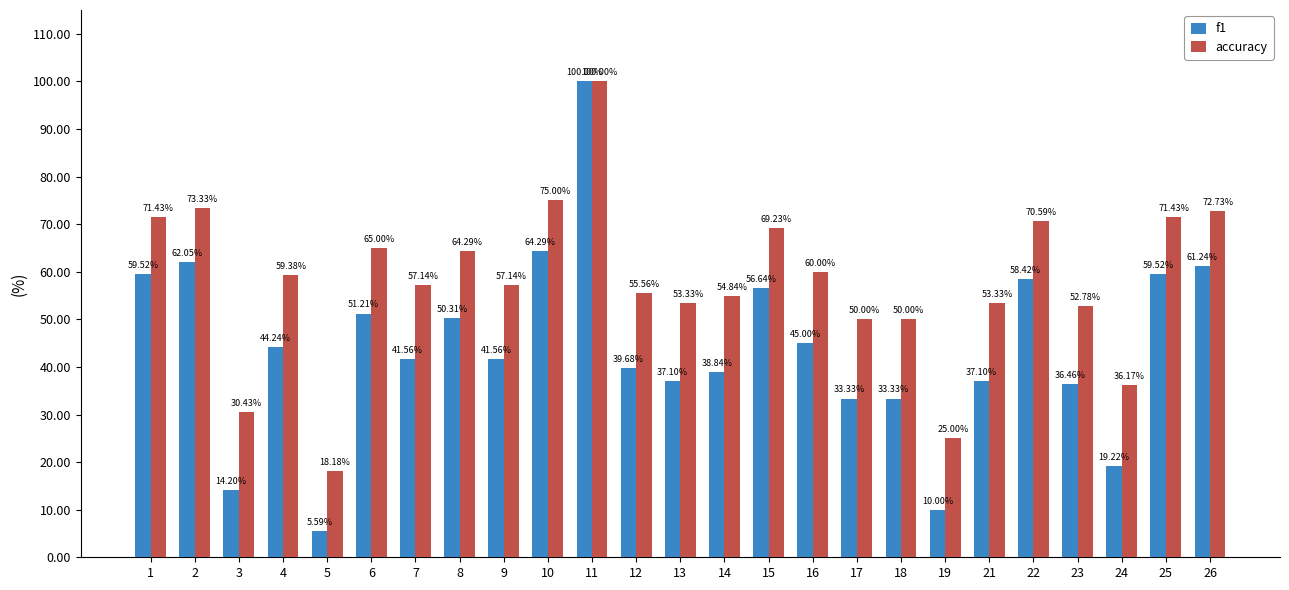

Read the accuracy value at 4.

59.4